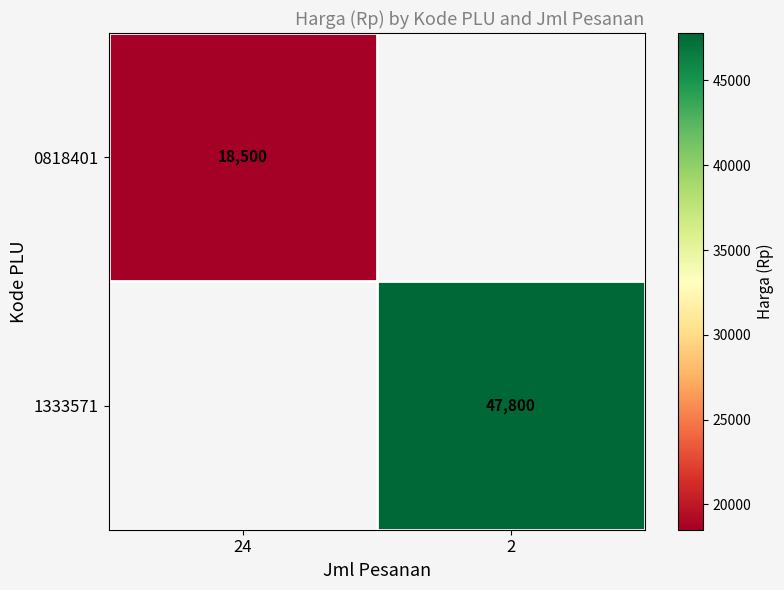

How many categories are shown in the chart?

2